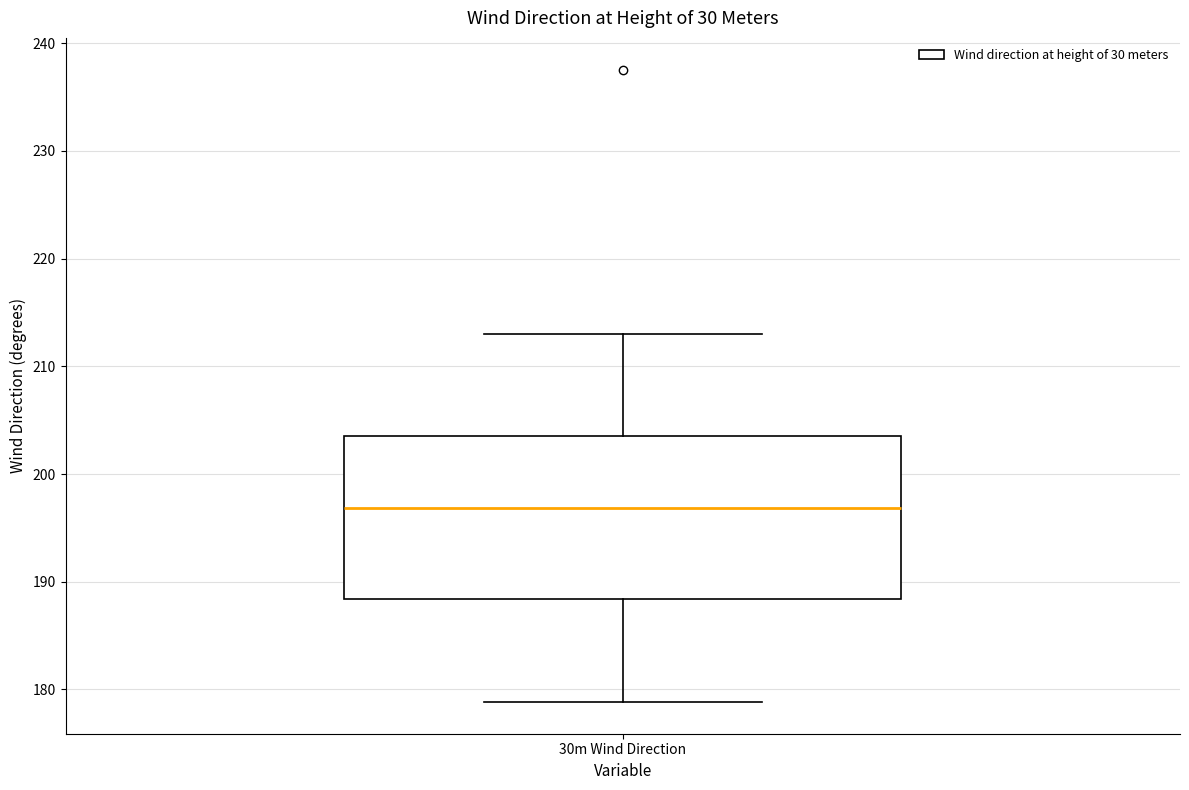

Where is the upper edge of the box for 30m Wind Direction on the y-axis? The values are not printed on the chart, so give them approximately, as read against the axis.

204